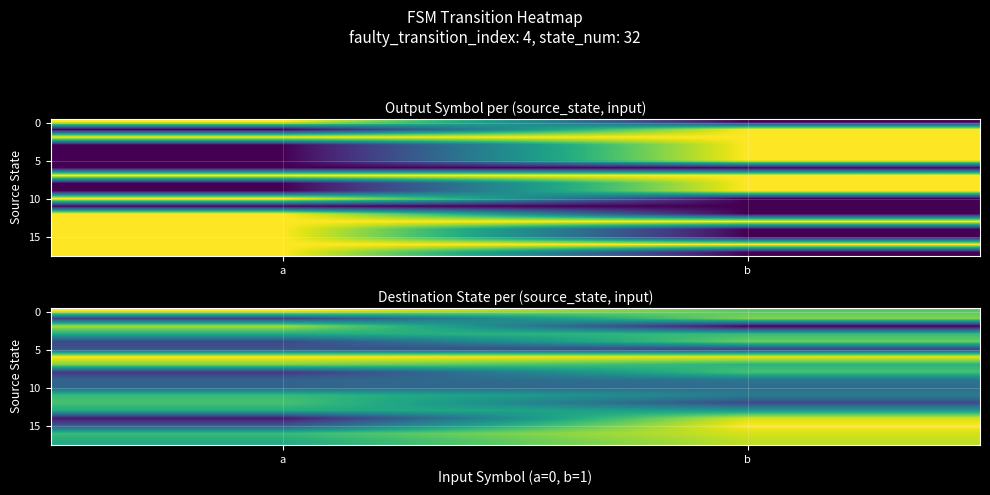

What is the difference between the highest and lowest values at b?

31